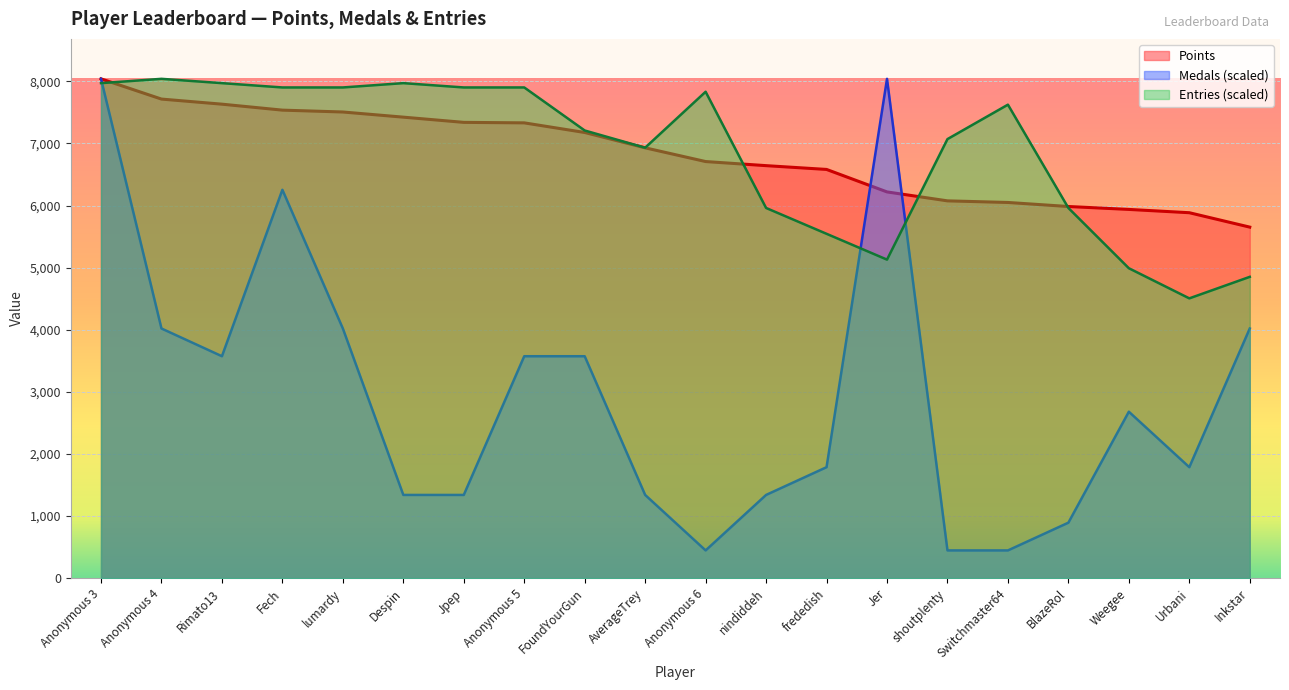

True or false: Entries has more than 2 points higher than both neighbors.

True